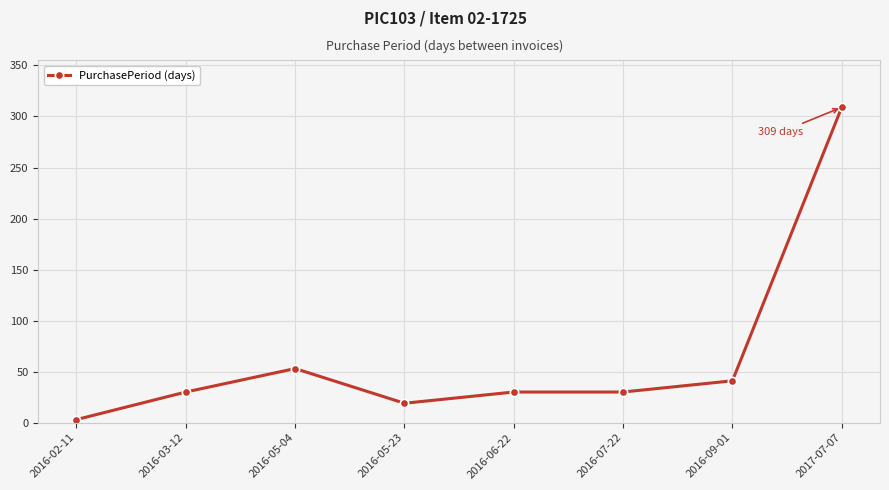

Reading left to right, extract all data points from this chart.

2016-02-11=3	2016-03-12=30	2016-05-04=53	2016-05-23=19	2016-06-22=30	2016-07-22=30	2016-09-01=41	2017-07-07=309